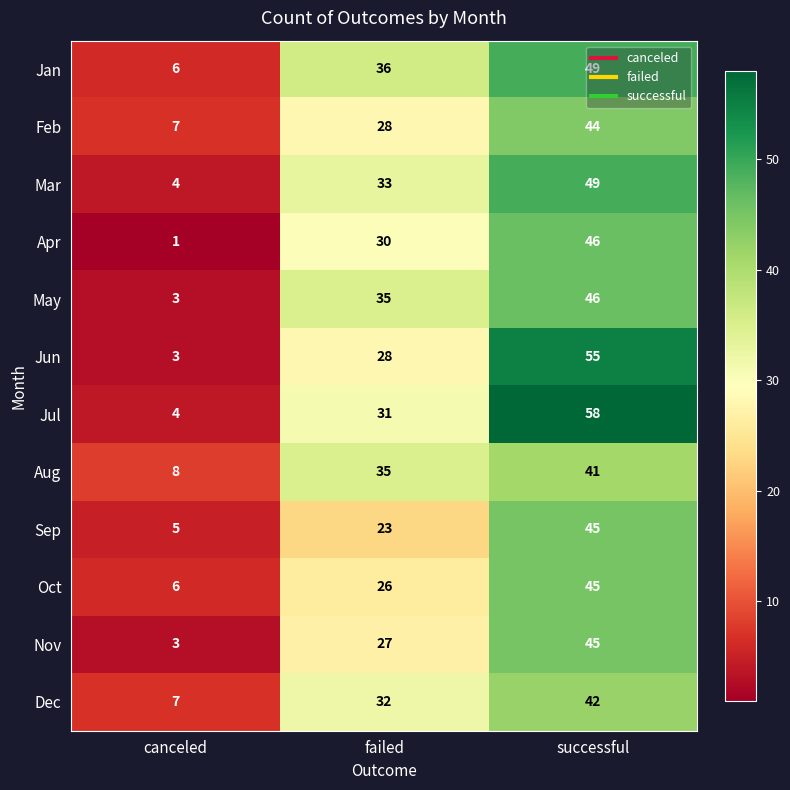

The value of Nov at canceled is 3. True or false?

True